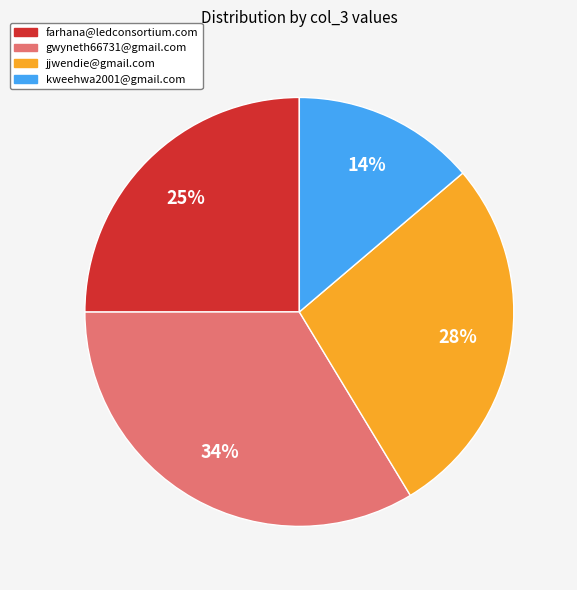

Is it true that farhana@ledconsortium.com is 10% of the pie?

False